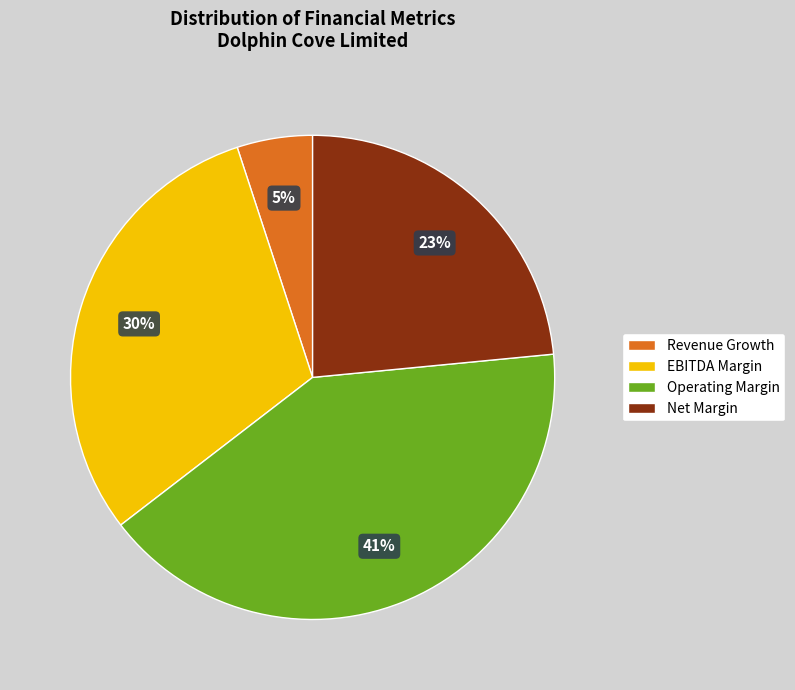

To the nearest percent, what portion does Net Margin represent?

23%